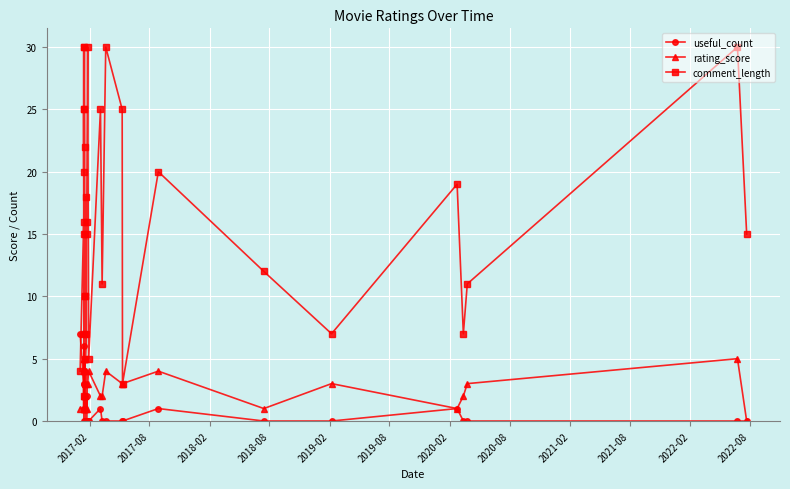

How many positive values does the useful_count series have?

16